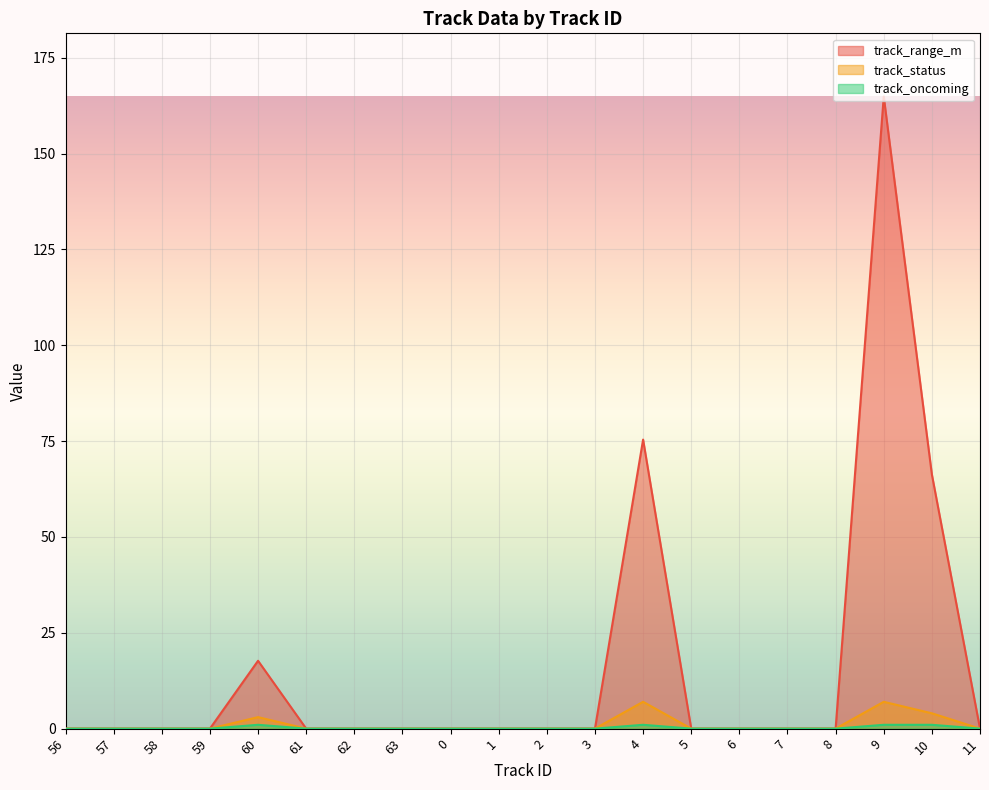

Where is track_status nearest to the value 3?

60